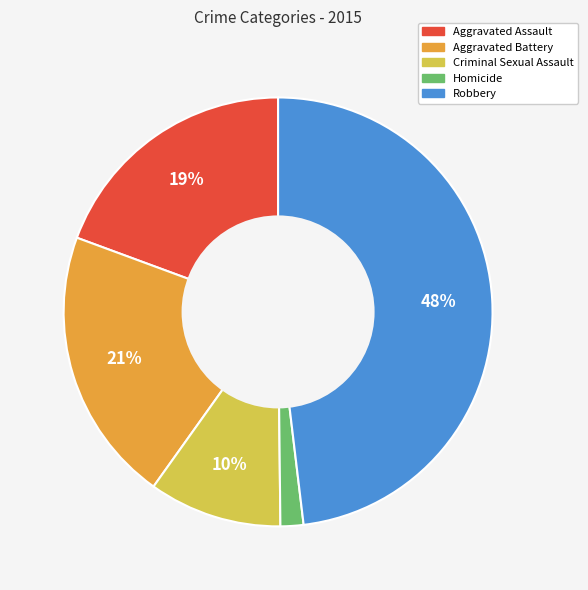

What is the smallest slice in the pie chart?

Homicide